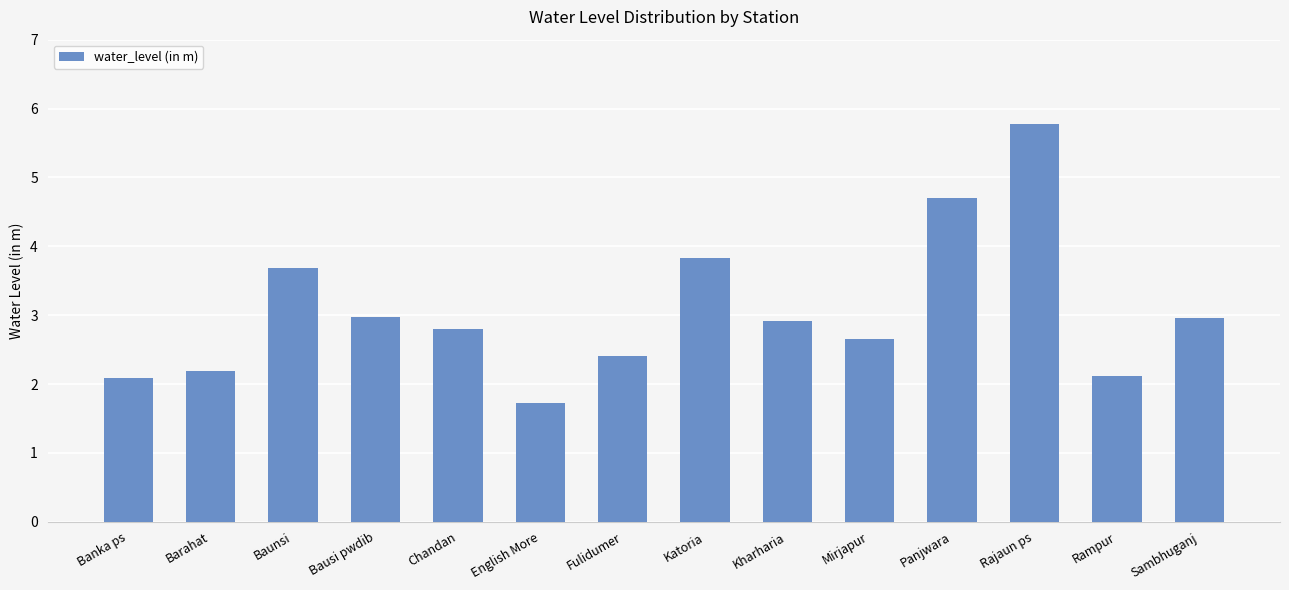

What is the average value?

3.1